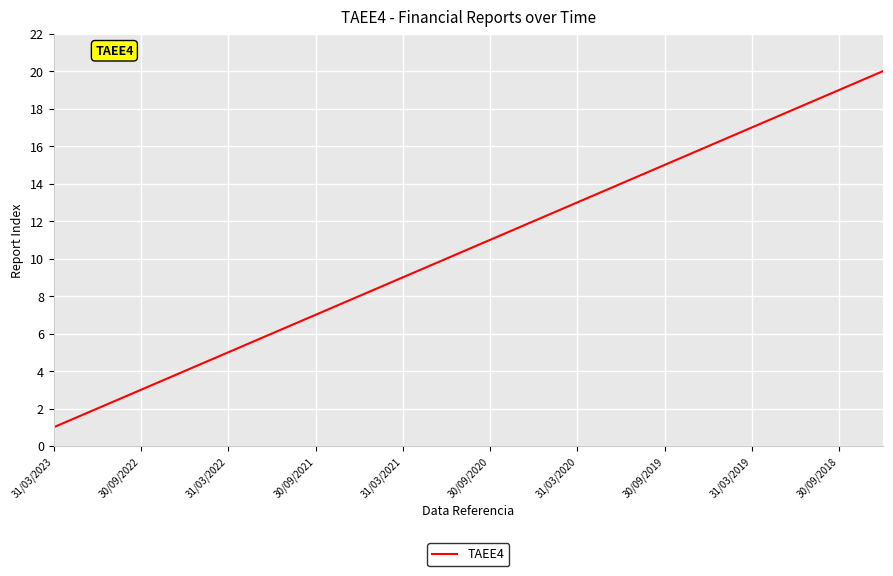

What is the greatest value displayed?

20